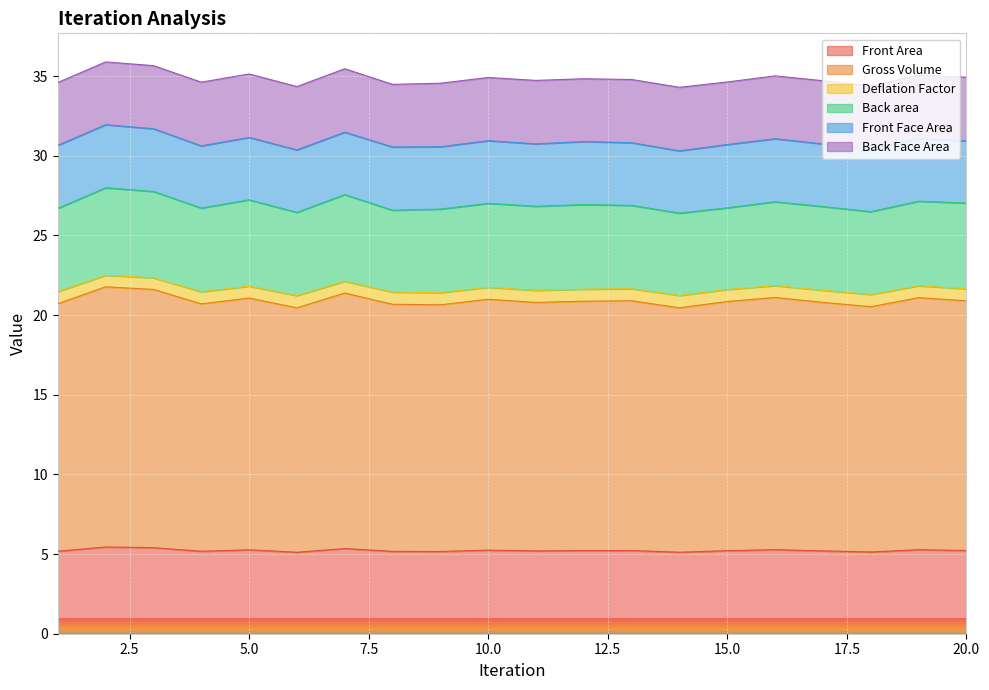

Is the value of Front Area at 3 greater than the value of Gross Volume at 17?

No